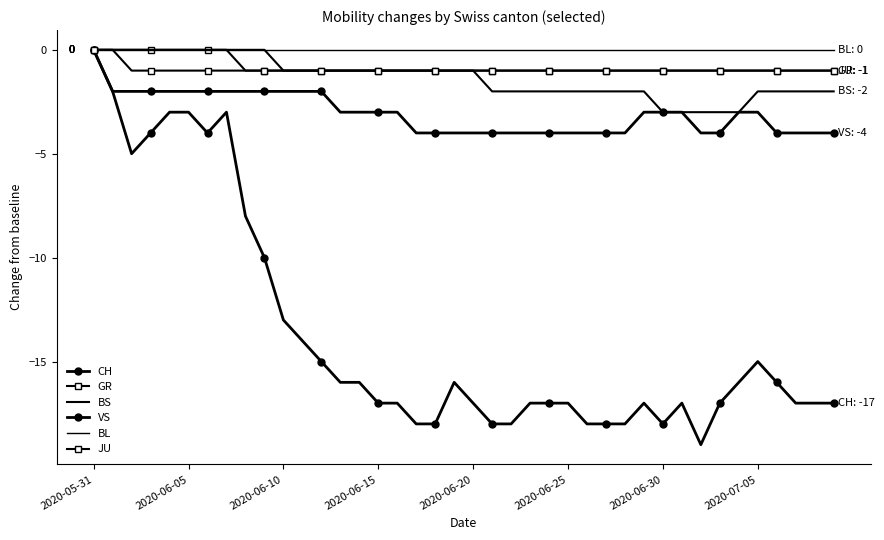

What are all the series names shown in the legend?

CH, GR, BS, VS, BL, JU